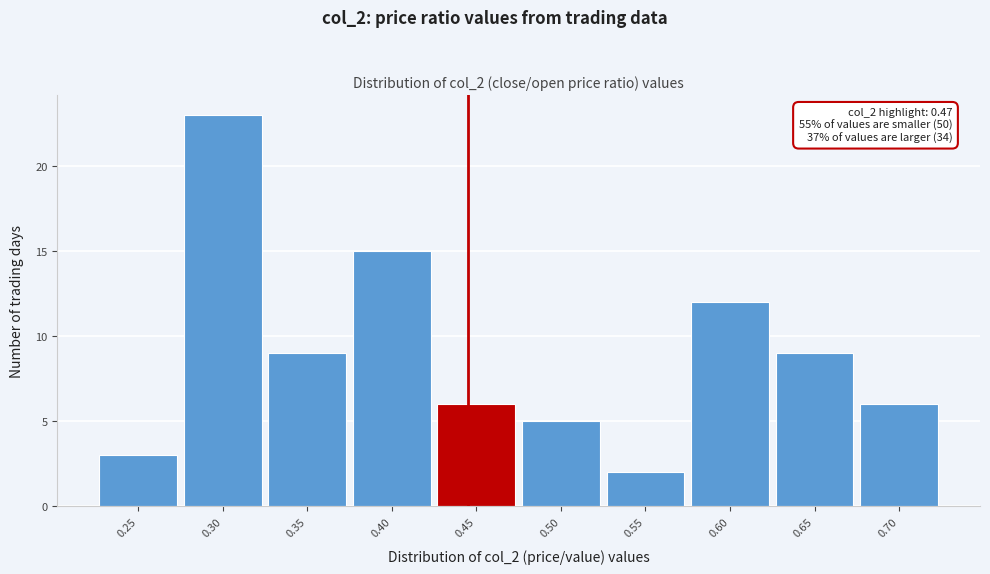

Reading left to right, what are all the values shown in this chart?

3	23	9	15	6	5	2	12	9	6